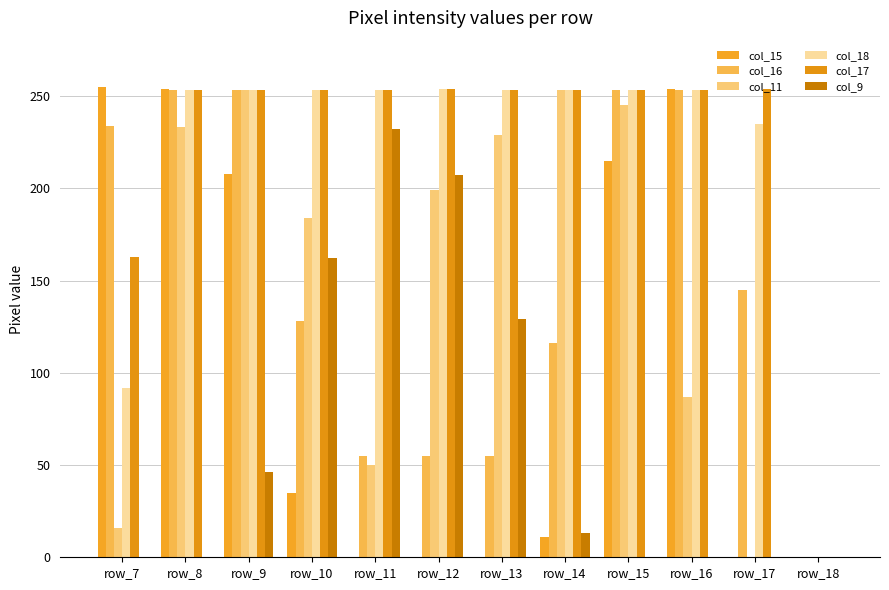

Count the number of data series in this chart.

6